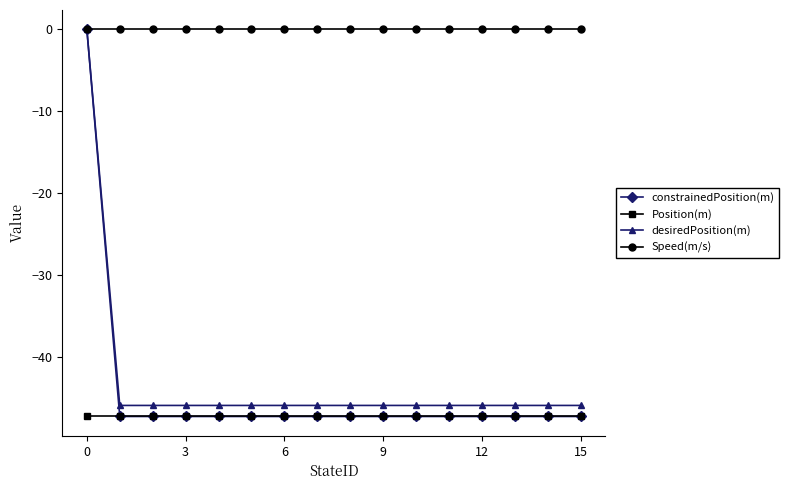

What is the lowest value of the constrainedPosition(m) series?

-47.3